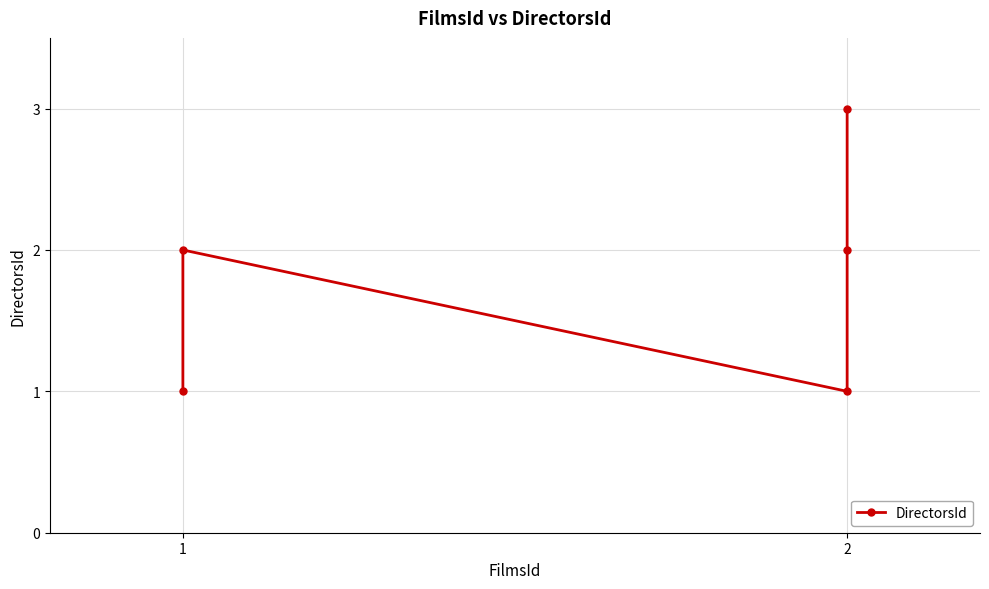

What is the value of the 1st point from the left?

1